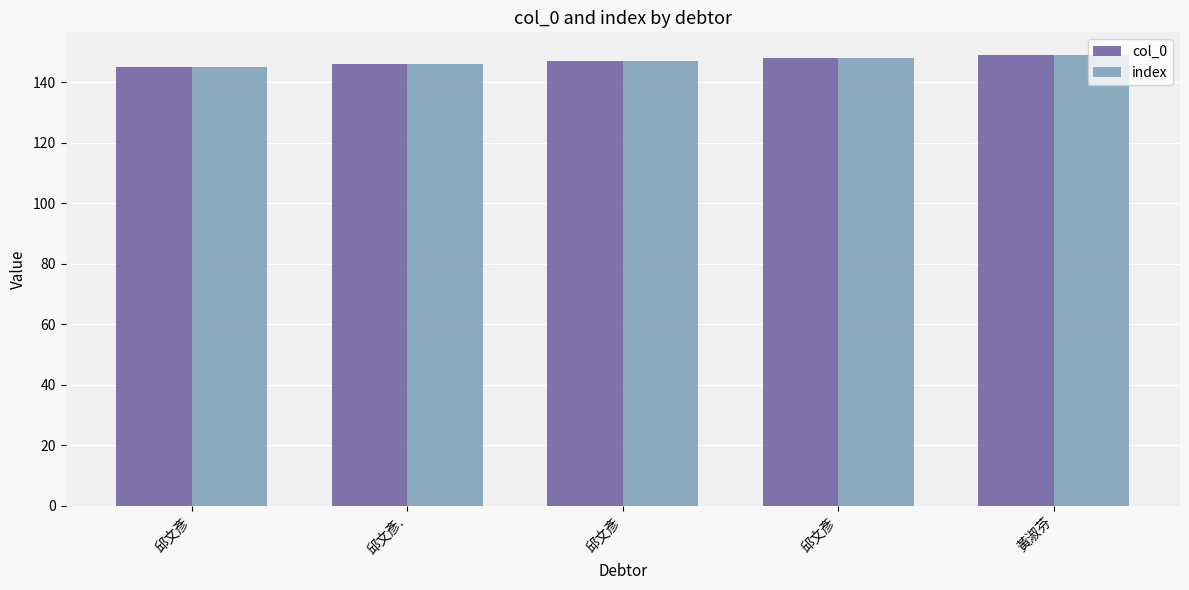

True or false: col_0 has a value of 96 at 邱文彥.

False